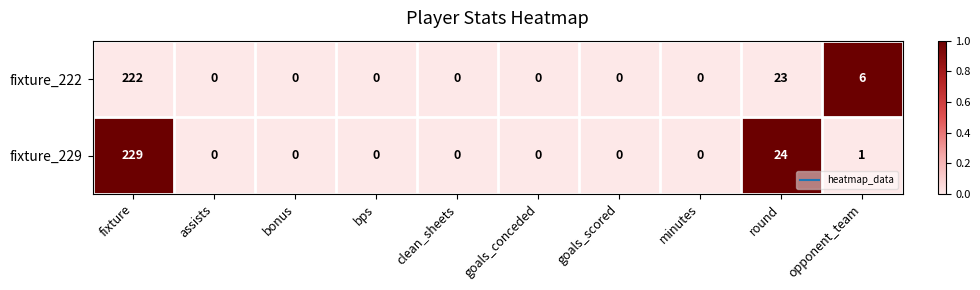

Is it true that fixture_222 equals 11 at opponent_team?

False